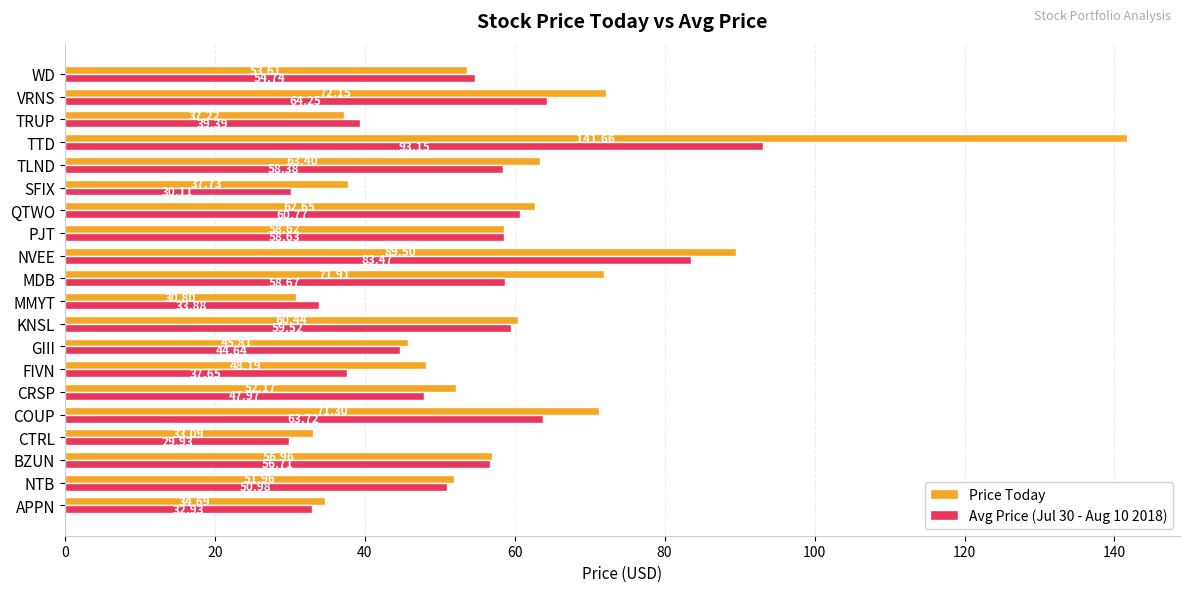

Which series has the largest total across all categories?

Price Today